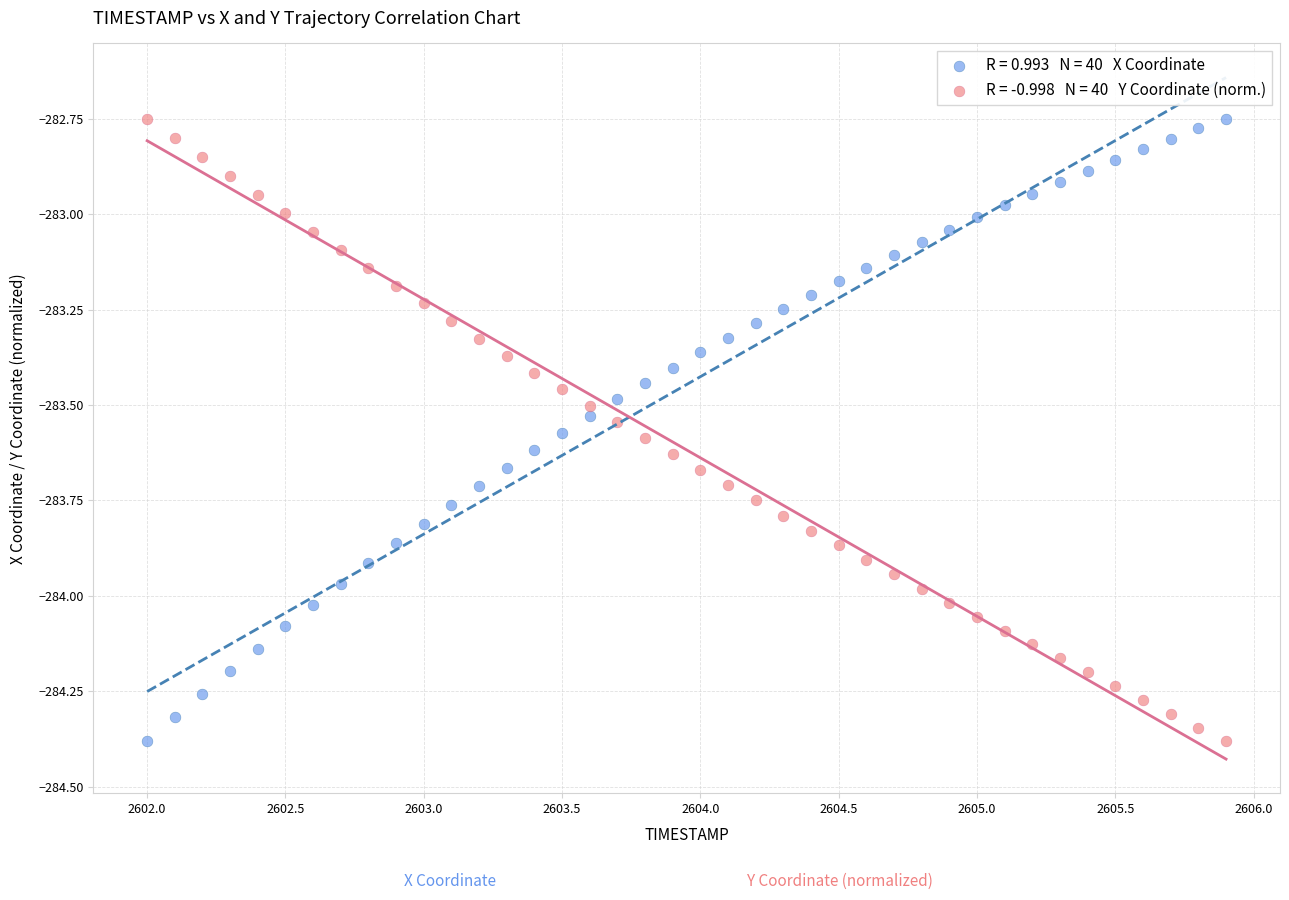

Across all data points, what is the range of Y values (max minus min)?

1.6